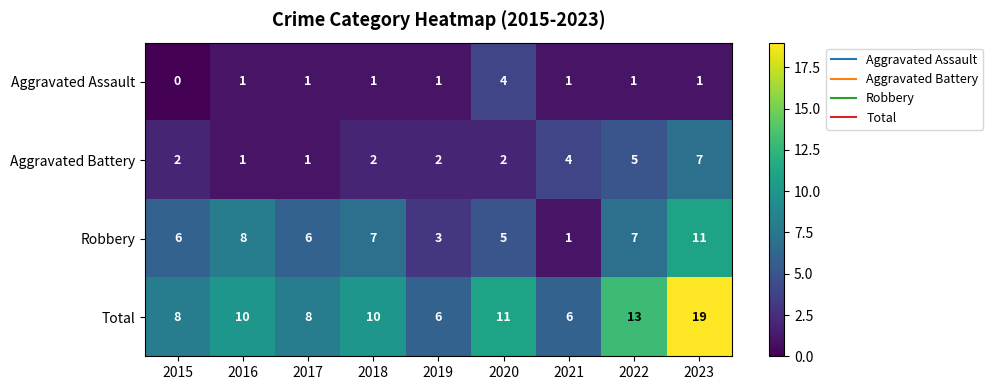

Is the value of Robbery at 2015 greater than the value of Total at 2017?

No